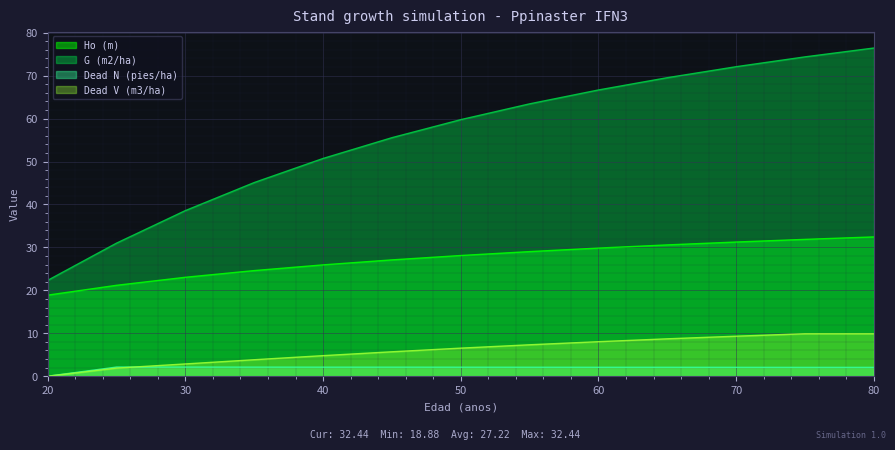

At how many categories does at least one series exceed 12?

13